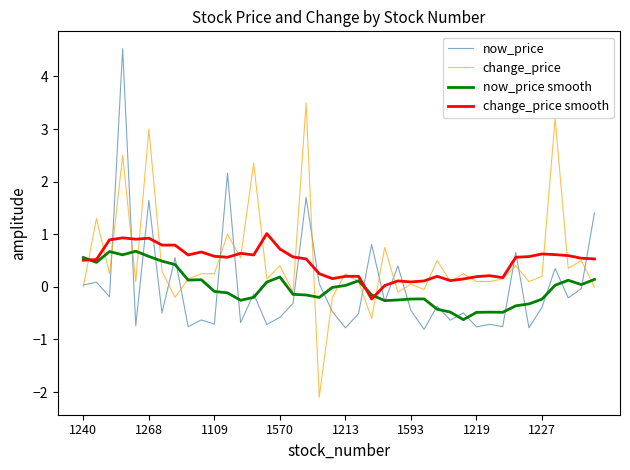

What is the minimum value shown in the chart?

-2.1